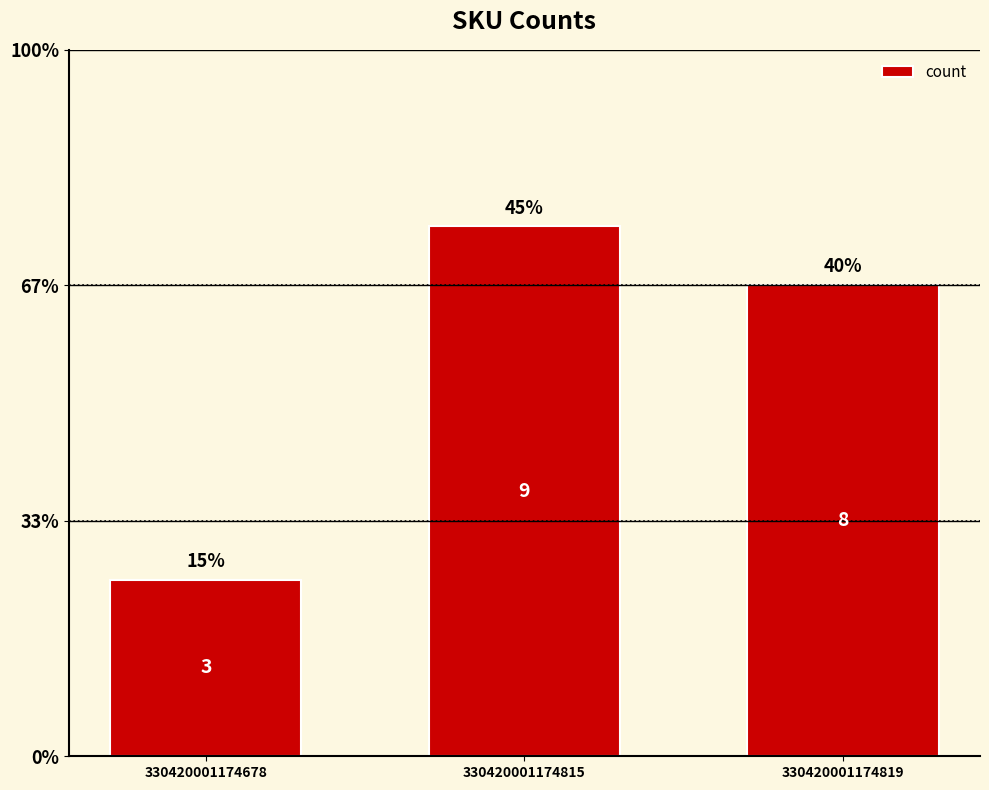

Are the bars horizontal?

No